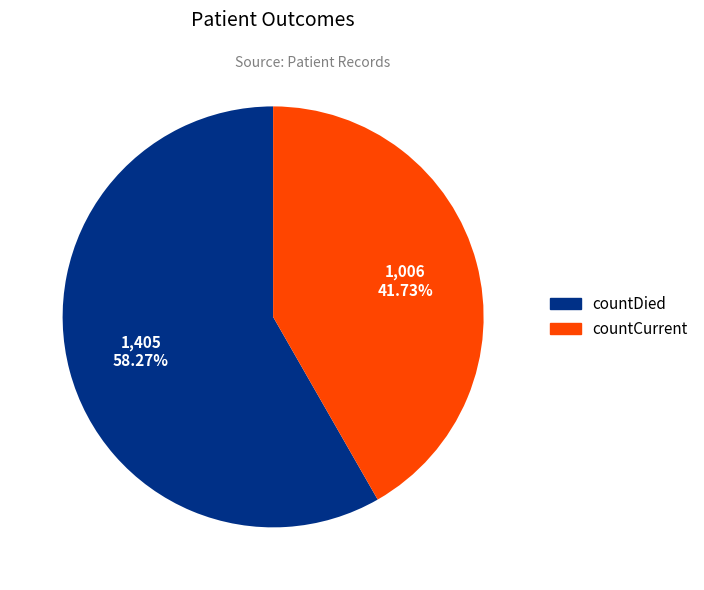

Count the number of slices in the pie.

2